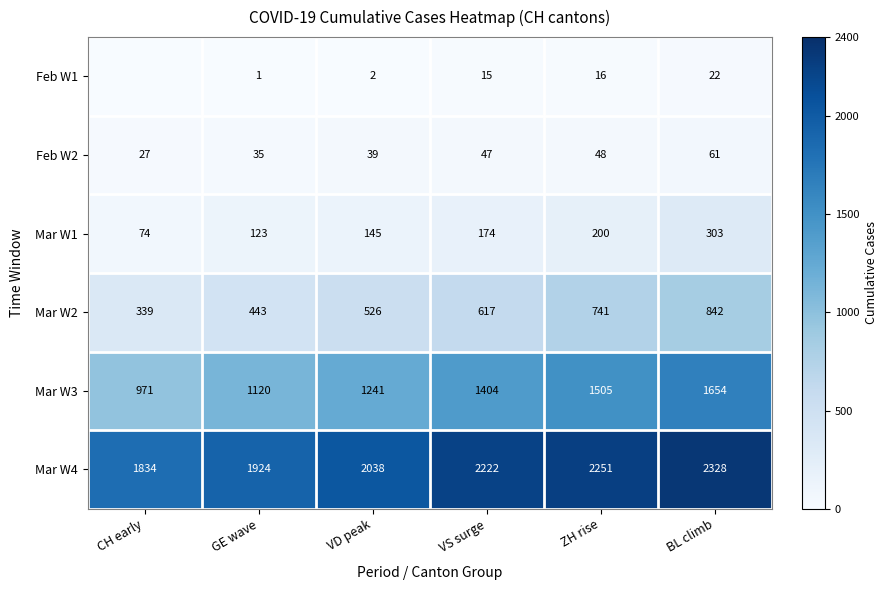

True or false: Mar W1 has a value of 145 at VD peak.

True